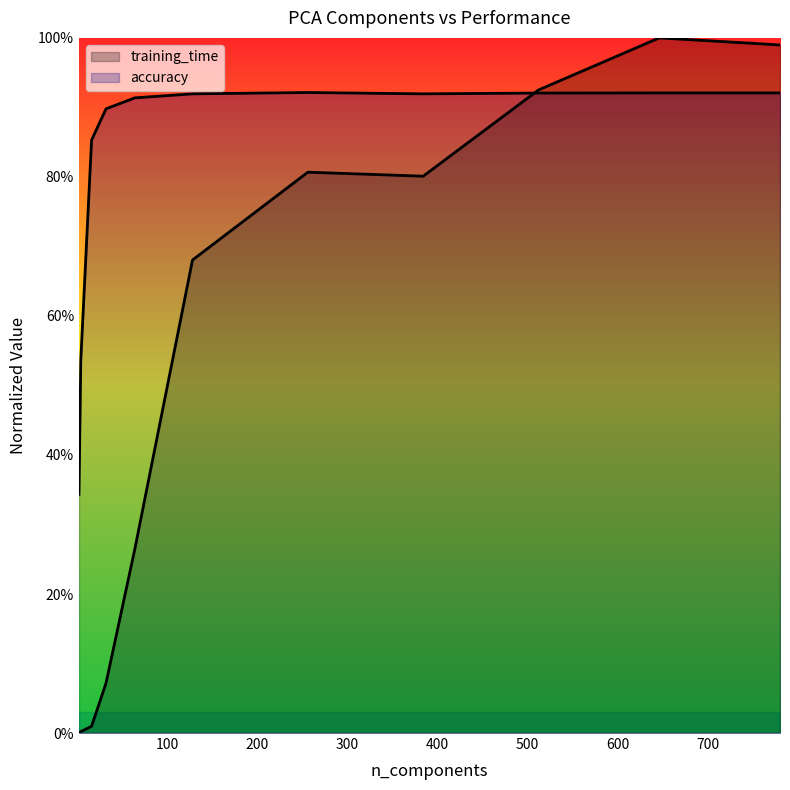

How many categories are shown in the chart?

11